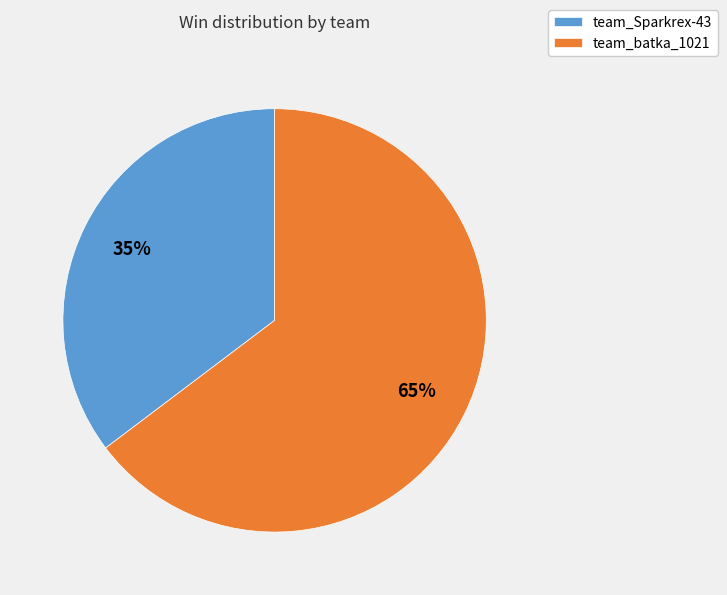

Combined, do team_batka_1021 and team_Sparkrex-43 account for over 50%?

Yes